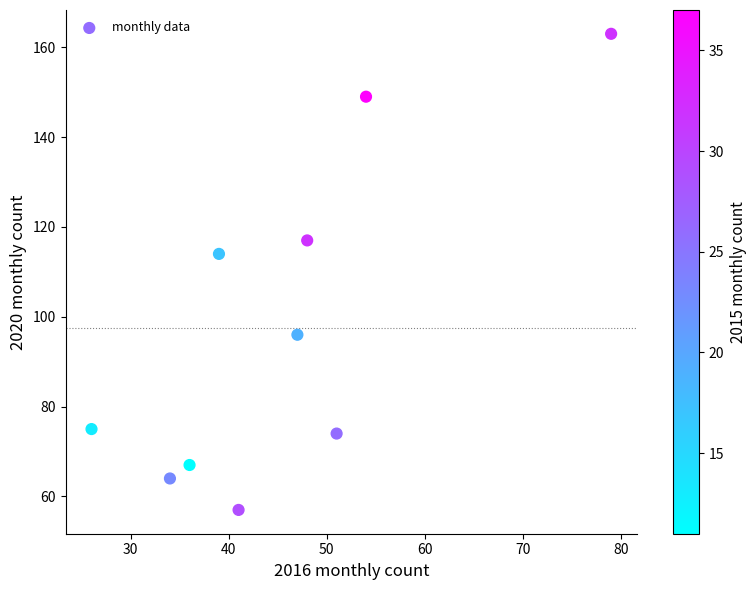

What is the average Y value?

98